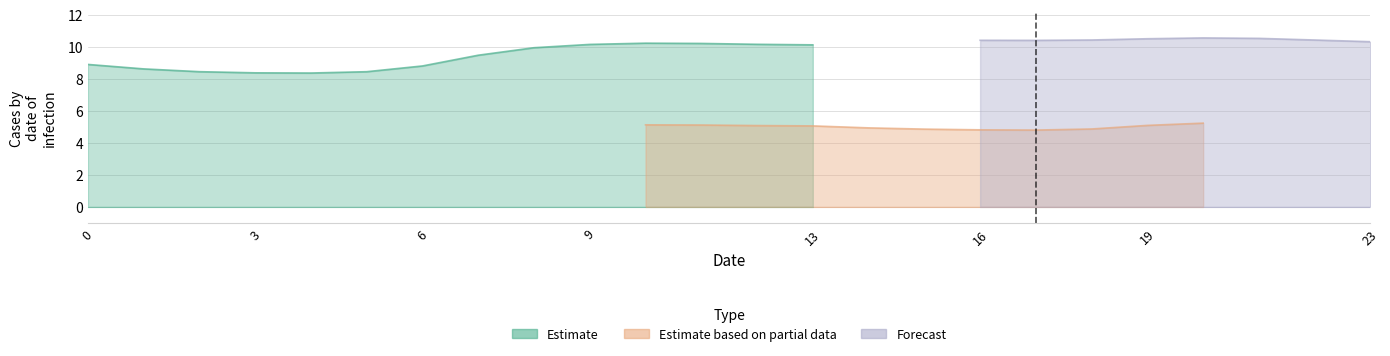

True or false: Forecast has a value of 4.7 at 23.

False